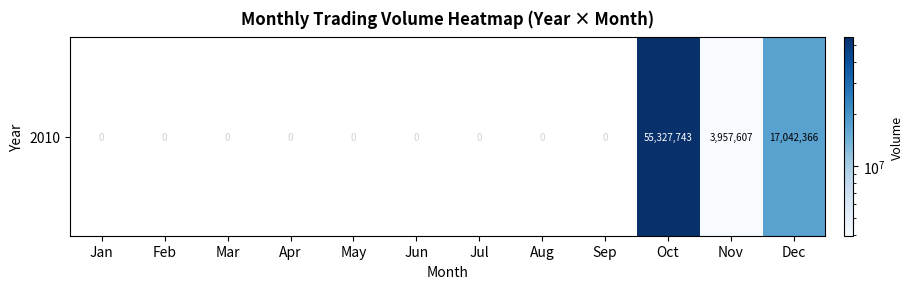

Reading right to left, what are all the values shown in this chart?

17042366	3957607	55327743	0	0	0	0	0	0	0	0	0